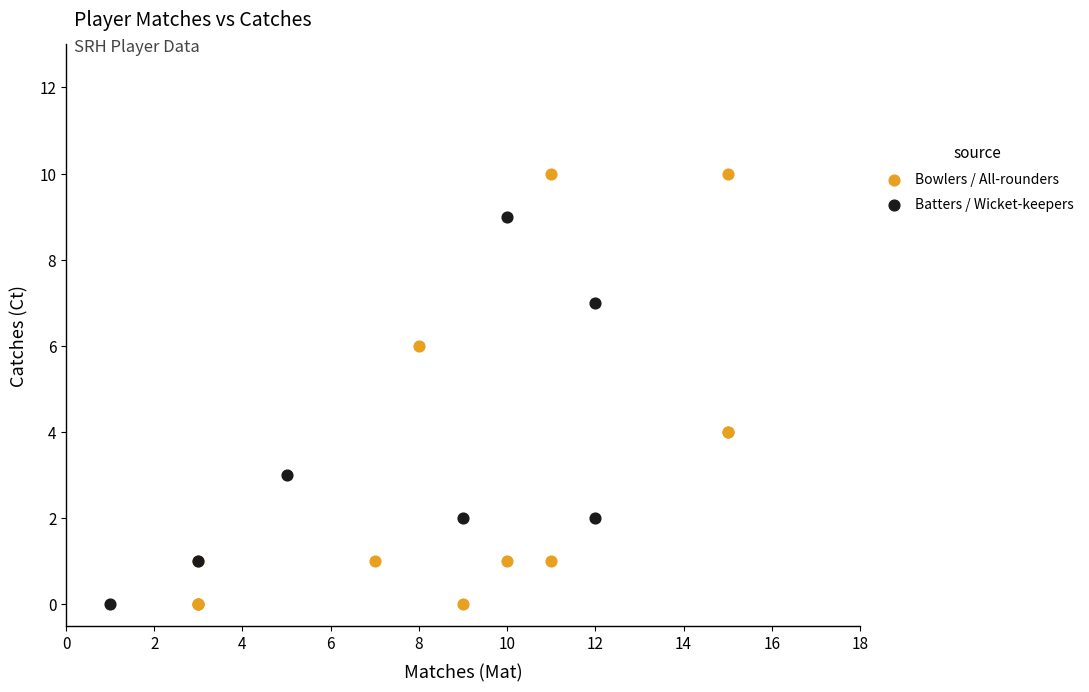

Which series contains the highest Y value?

Bowlers / All-rounders